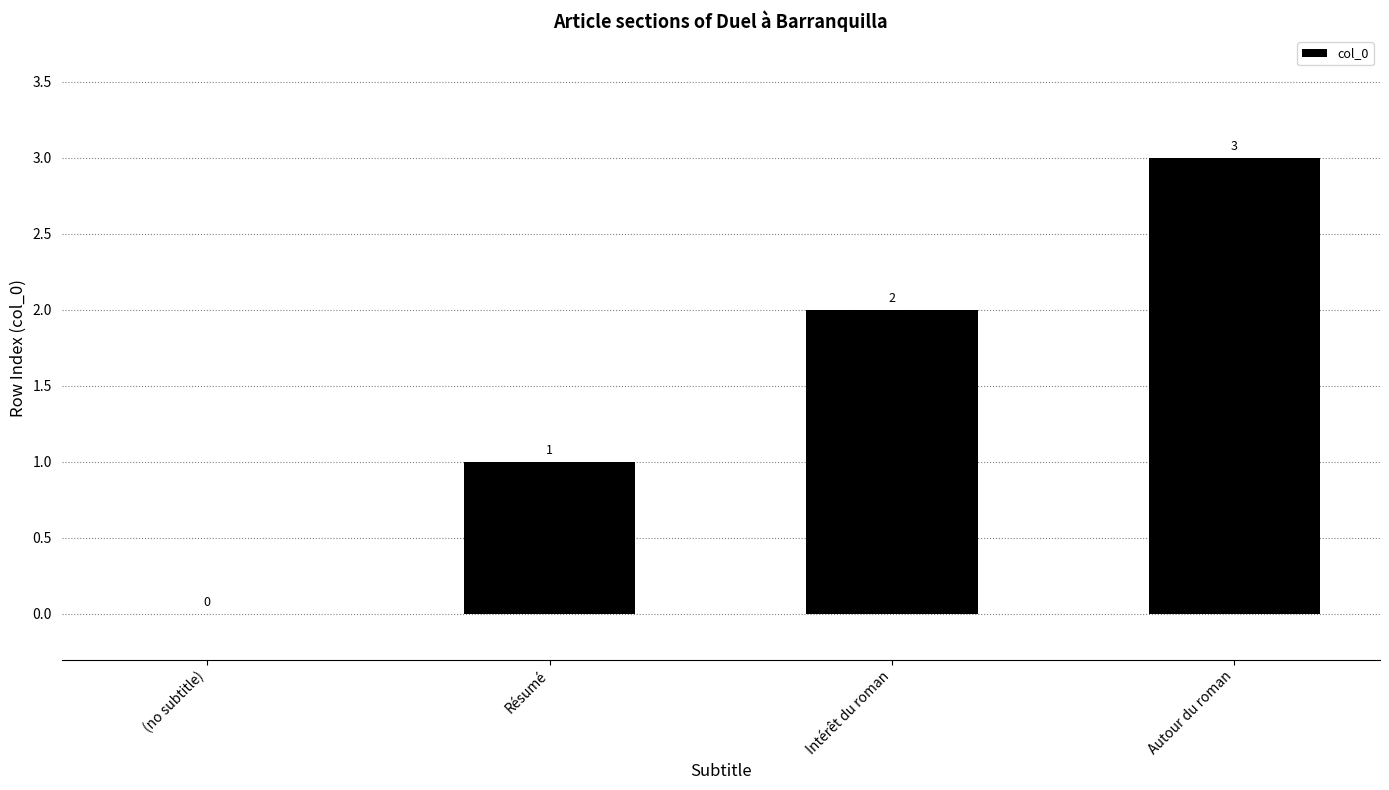

Count the number of data series in this chart.

1